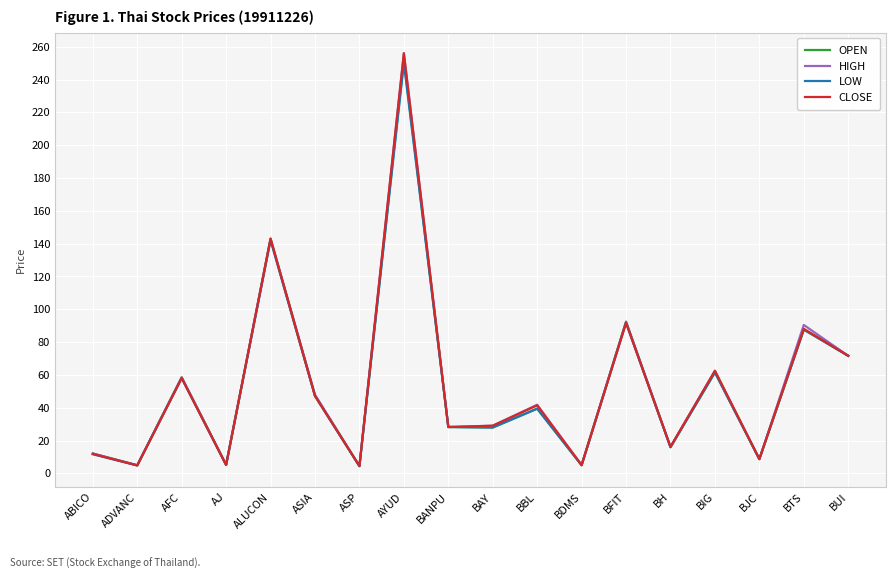

What position from the left is BAY?

10